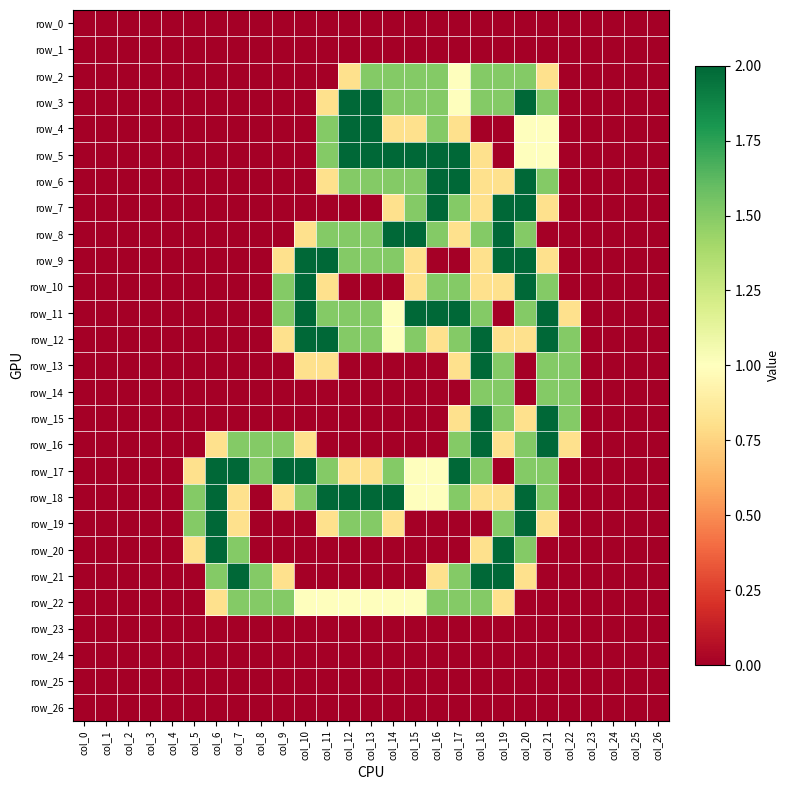

What is the sum of all row_5 values?

16.3